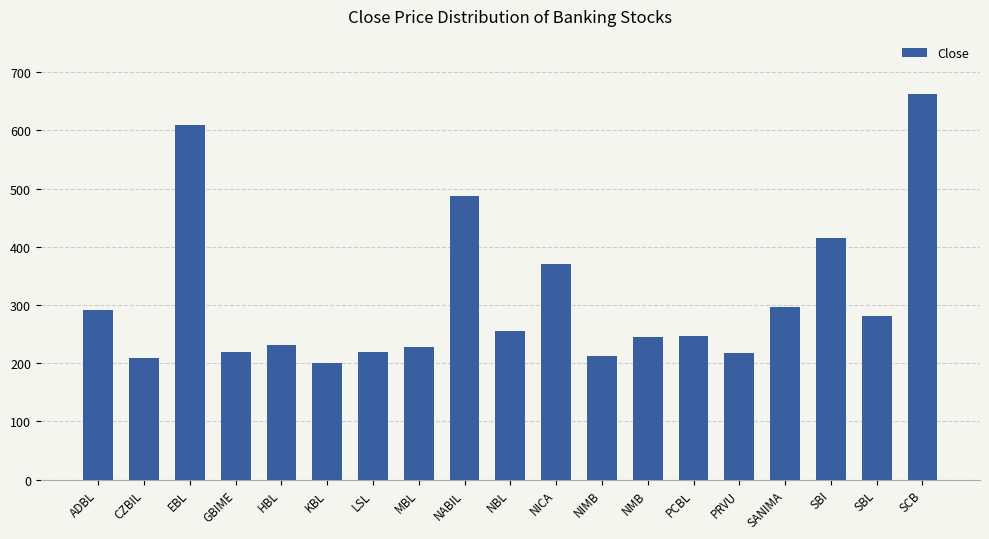

What is the smallest value displayed?

200.8